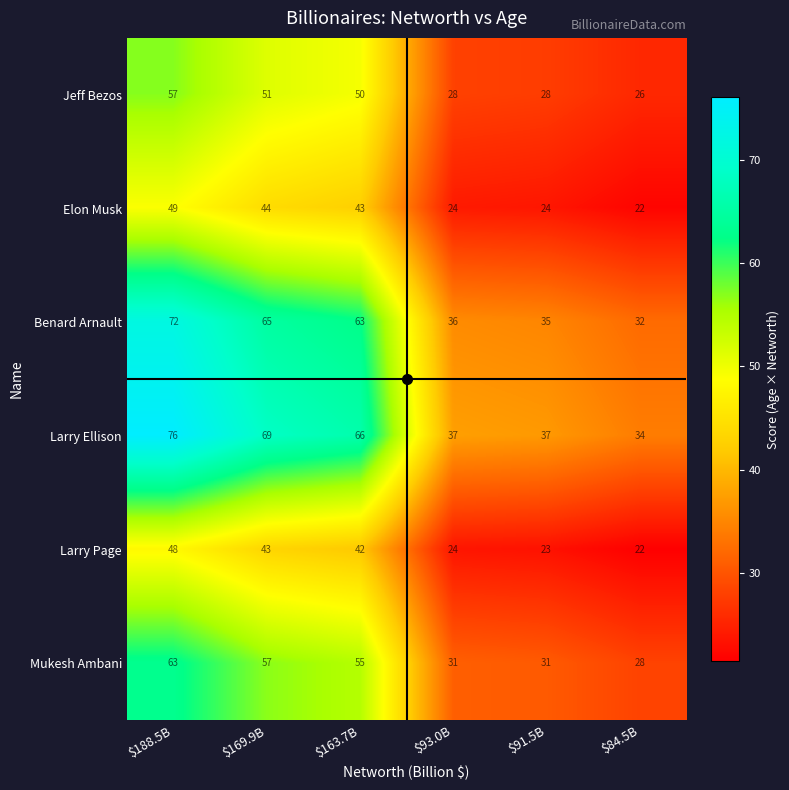

At which category is the sum across all series the highest?

$188.5B